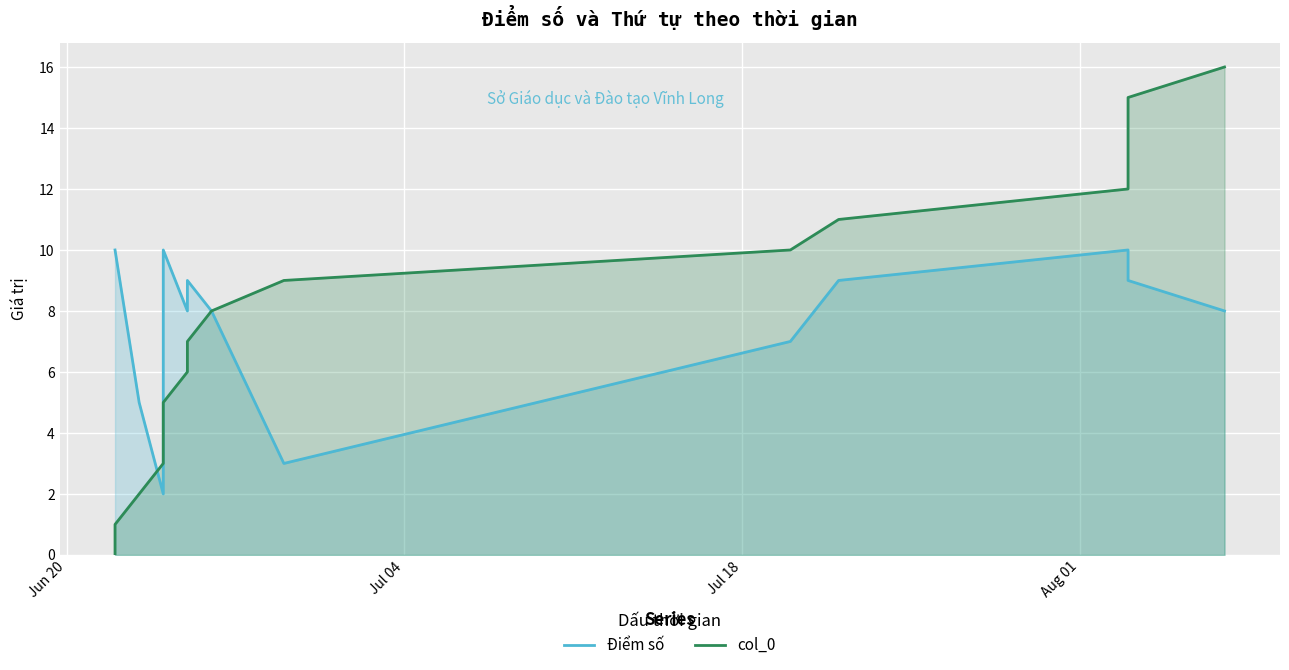

Reading left to right, list all the values displayed in this chart.

Điểm số: 10	10	5	2	10	10	8	9	8	3	7	9	10	10	10	9	8
col_0: 0	1	2	3	4	5	6	7	8	9	10	11	12	13	14	15	16